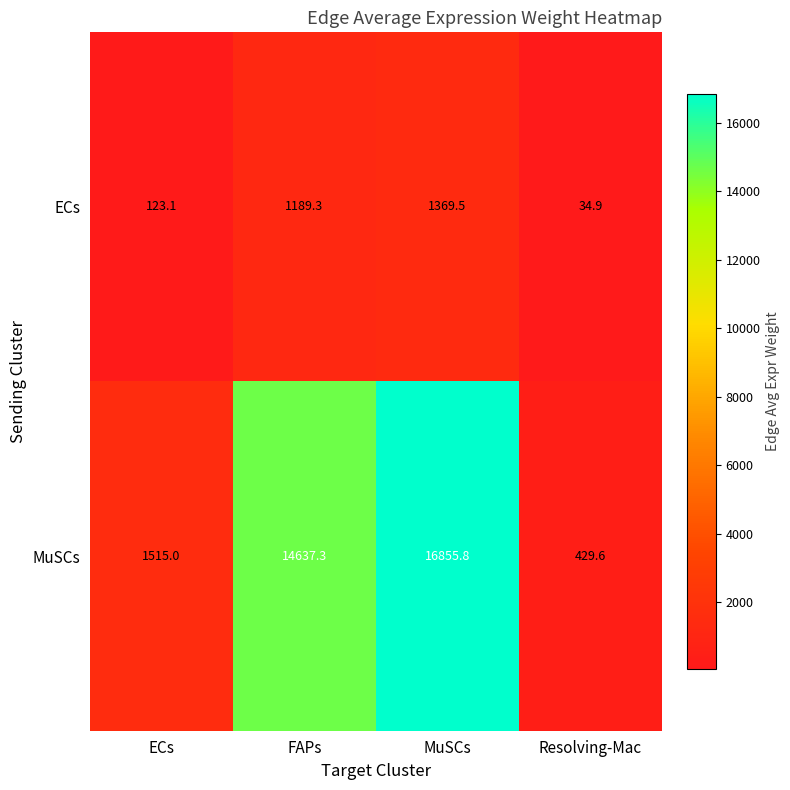

Reading left to right, extract all data points from this chart.

ECs: 123.1	1189.3	1369.5	34.9
MuSCs: 1515.0	14637.3	16855.8	429.6